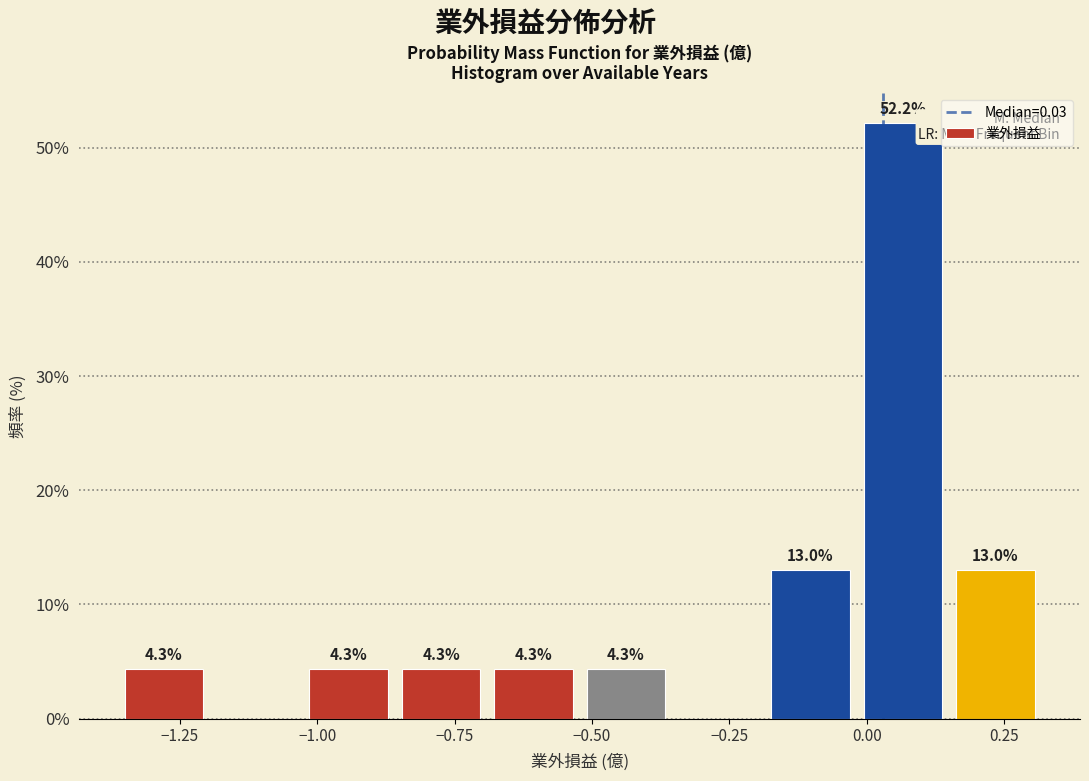

Around what value on the x-axis is the tallest bar? Give the approximate position of its centre, as read against the axis.

0.05